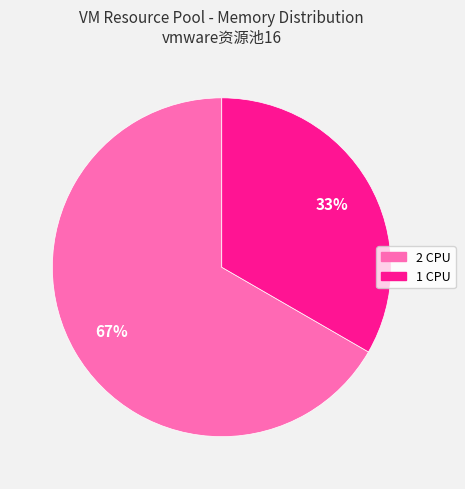

To the nearest percent, what is the combined percentage of 1 CPU and 2 CPU?

100%